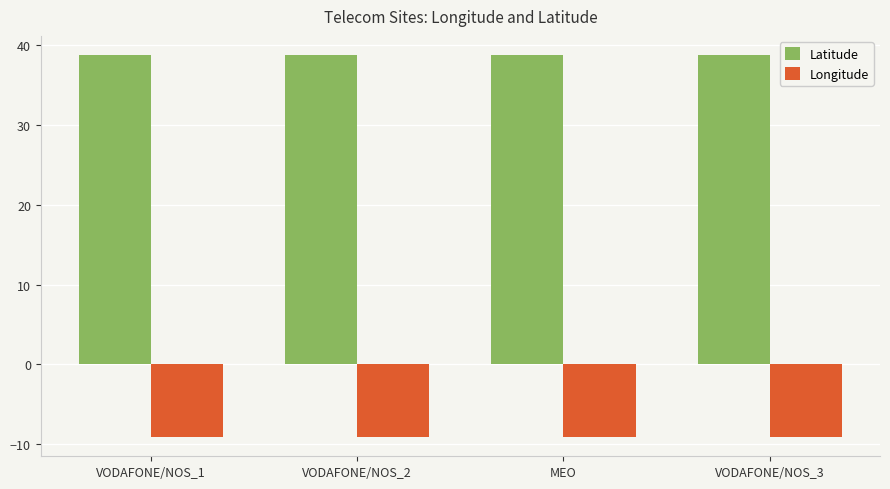

The value of Longitude at MEO is -13.4. True or false?

False